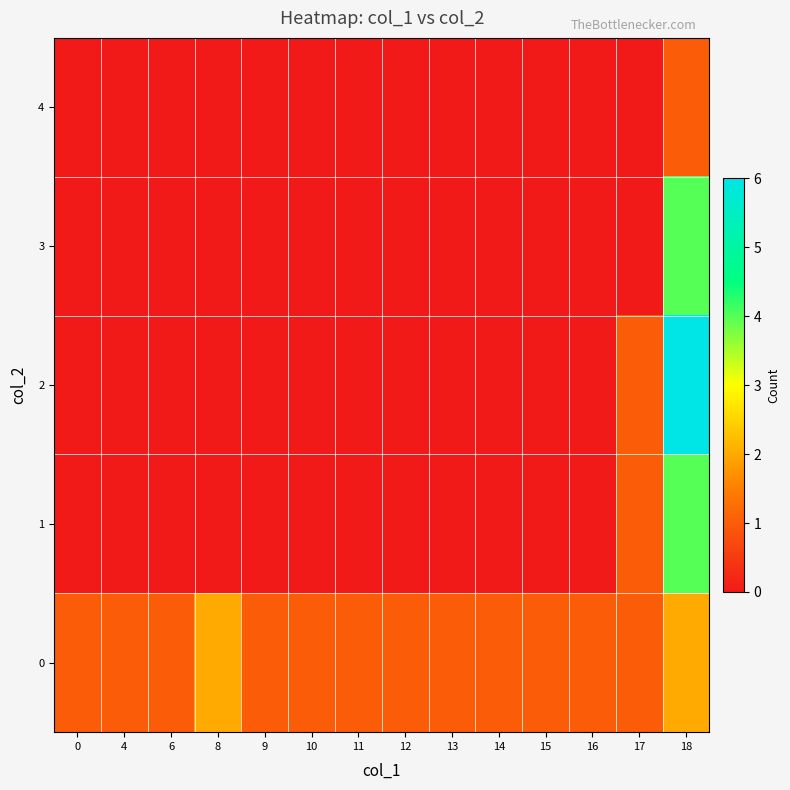

Which series has the widest spread of values?

2